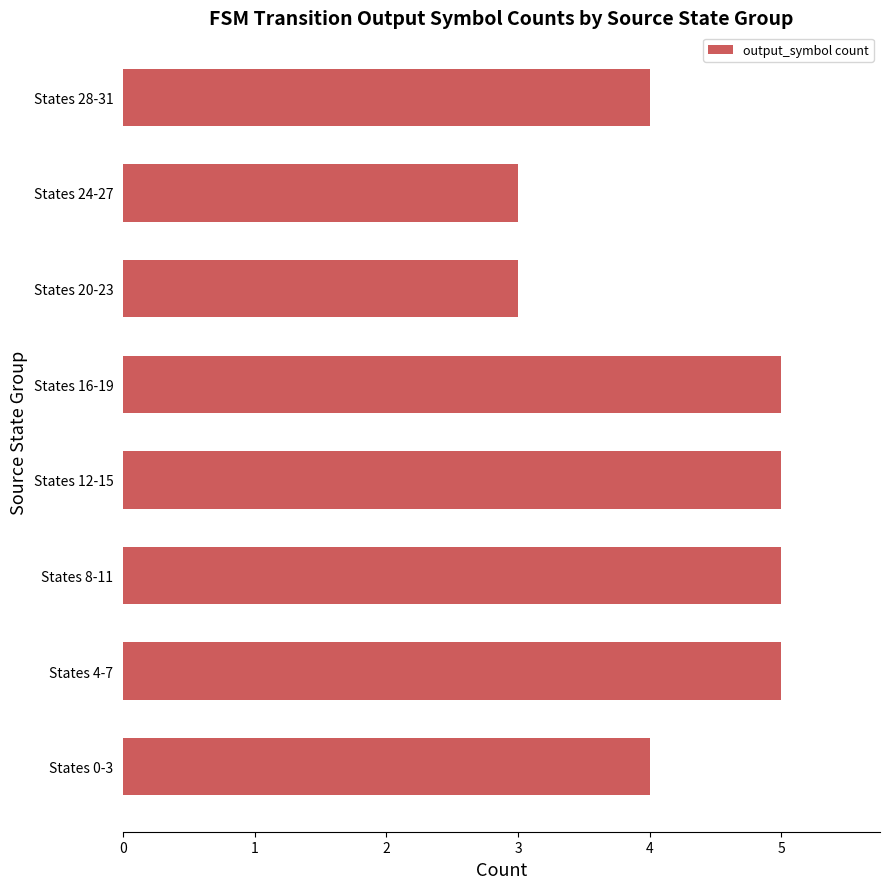

True or false: the data shows 5 at States 4-7.

True